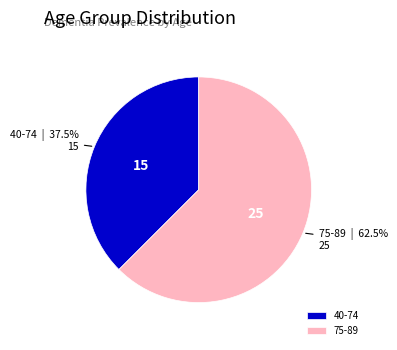

Rank the categories by value from highest to lowest.

75-89, 40-74